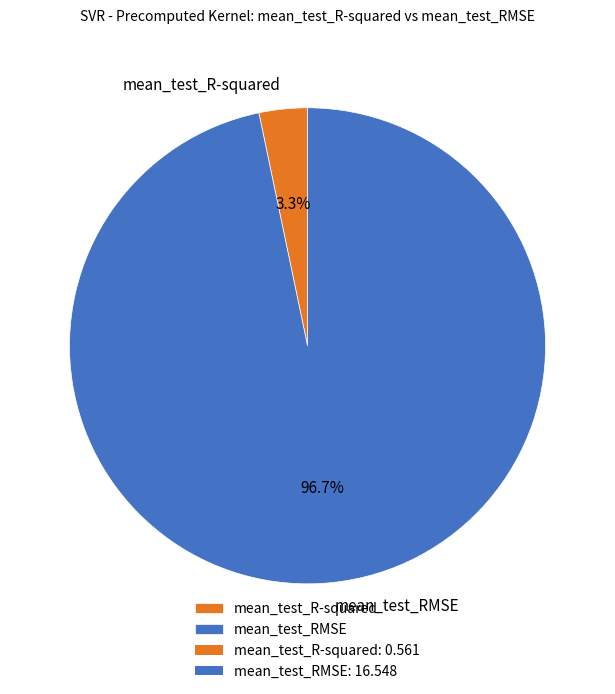

Is it true that mean_test_RMSE is 89% of the pie?

False